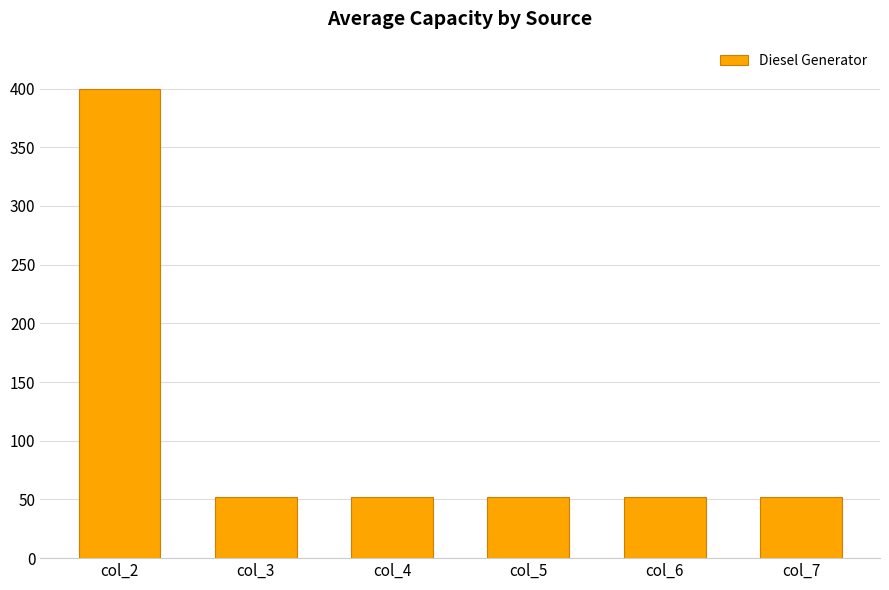

Is it true that the value at col_5 is 52?

True